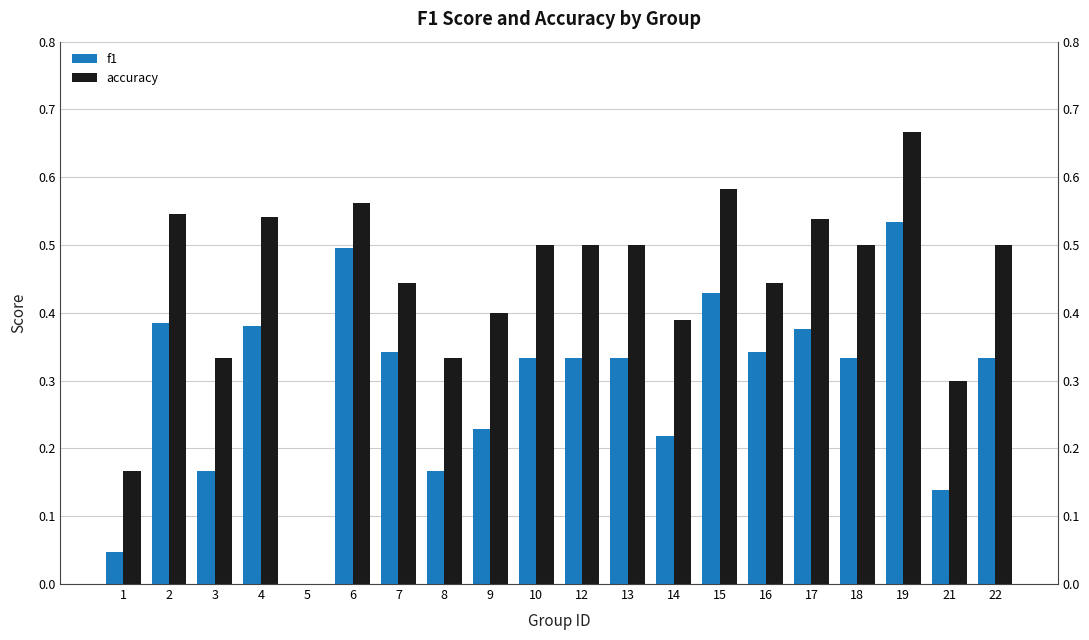

How many bars are there in total?

40